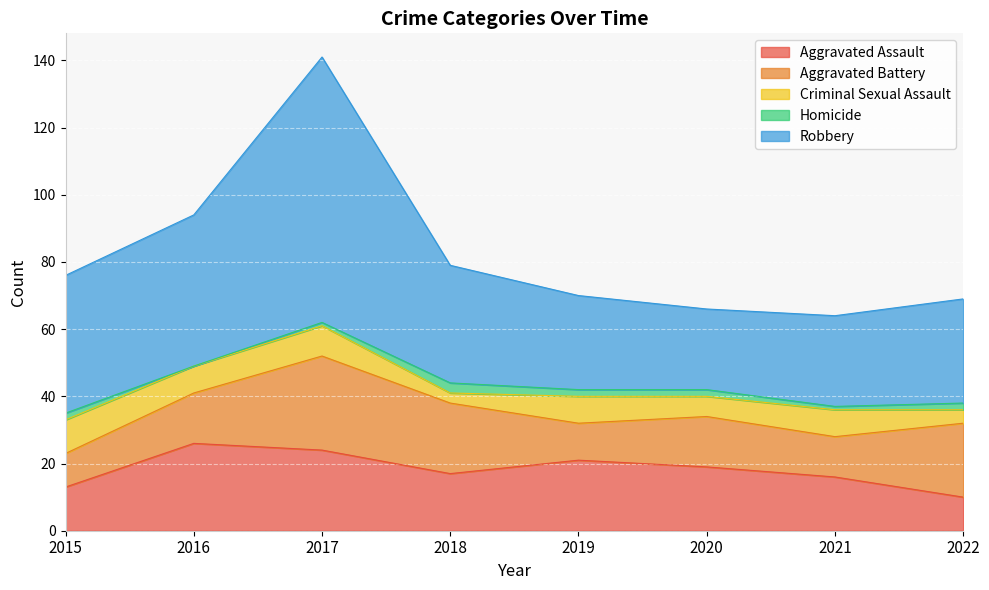

List the labels in order of Robbery value, smallest first.

2020, 2021, 2019, 2022, 2018, 2015, 2016, 2017